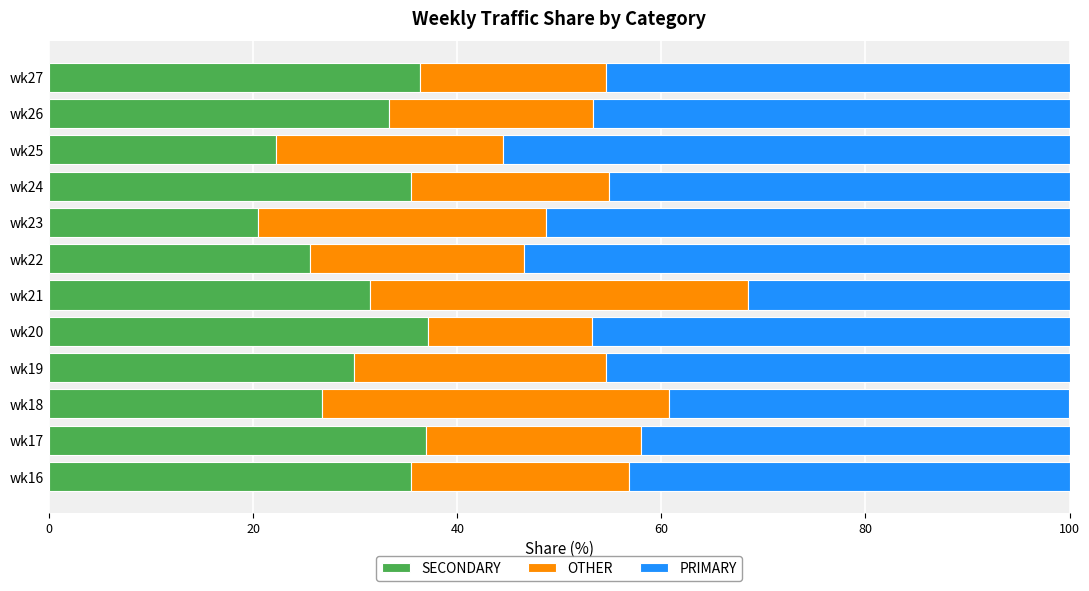

What is the average value of the SECONDARY series?

30.9